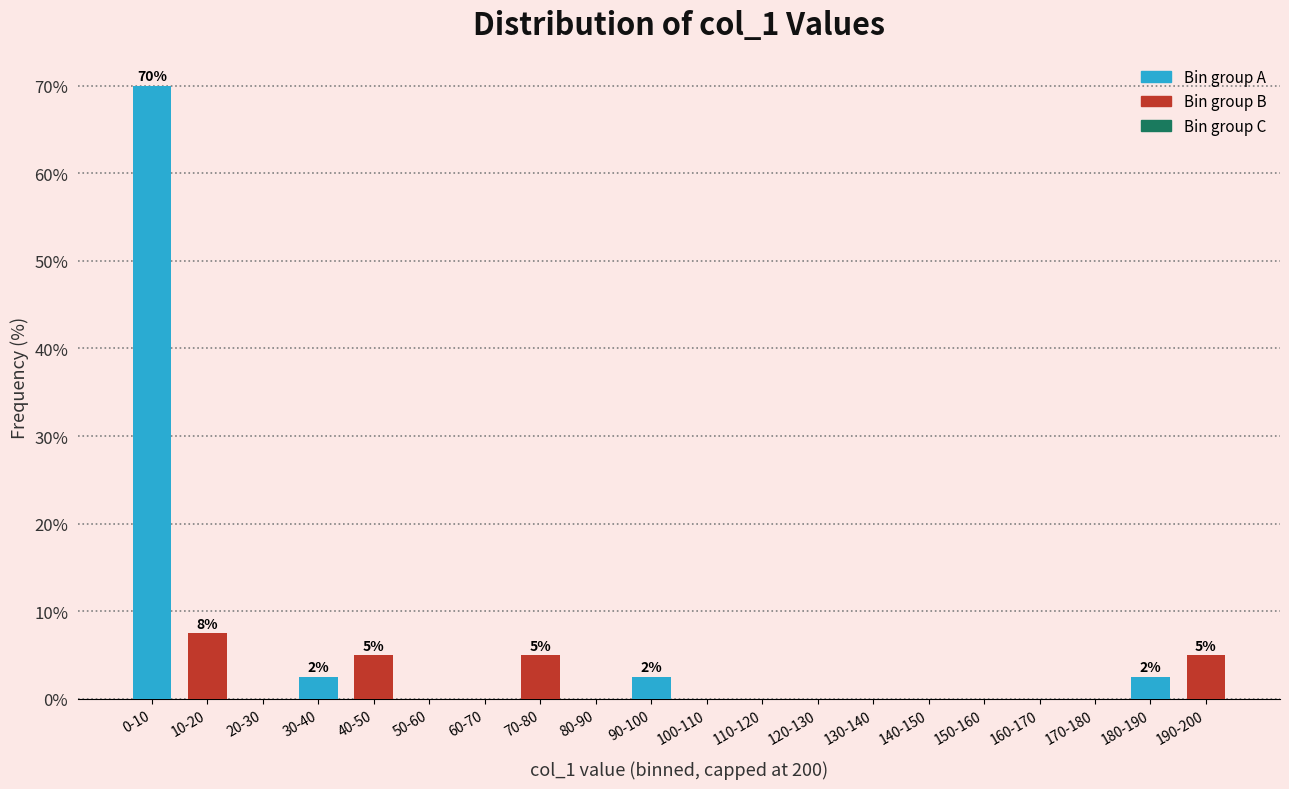

Reading left to right, transcribe all the data shown in this chart.

0-10=70.0	10-20=7.5	20-30=0.0	30-40=2.5	40-50=5.0	50-60=0.0	60-70=0.0	70-80=5.0	80-90=0.0	90-100=2.5	100-110=0.0	110-120=0.0	120-130=0.0	130-140=0.0	140-150=0.0	150-160=0.0	160-170=0.0	170-180=0.0	180-190=2.5	190-200=5.0